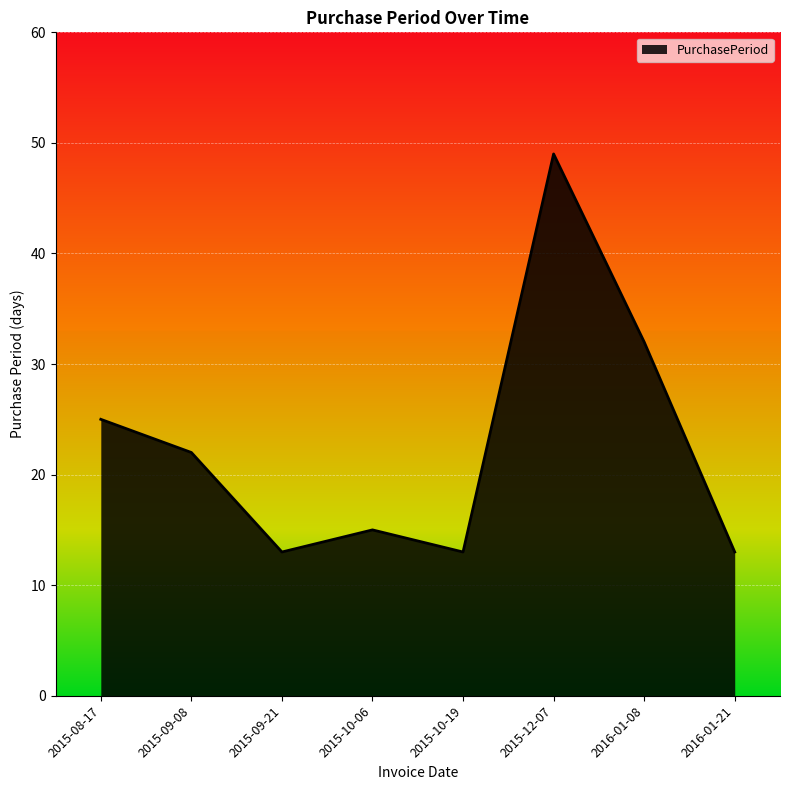

What is the minimum value shown in the chart?

13